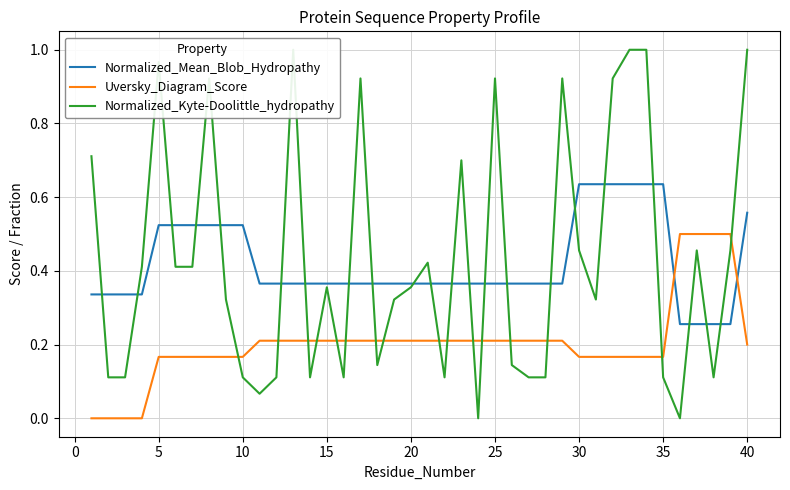

How many intersections are there between Uversky_Diagram_Score and Normalized_Mean_Blob_Hydropathy?

2